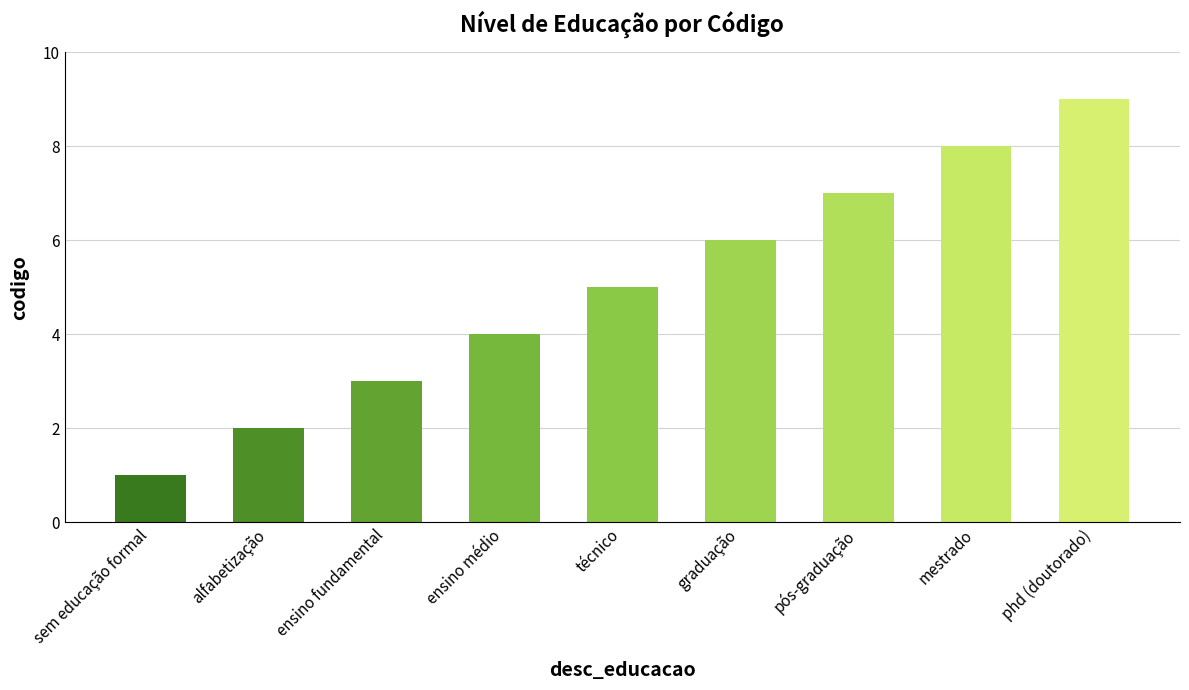

List the labels in order of value, largest first.

phd (doutorado), mestrado, pós-graduação, graduação, técnico, ensino médio, ensino fundamental, alfabetização, sem educação formal